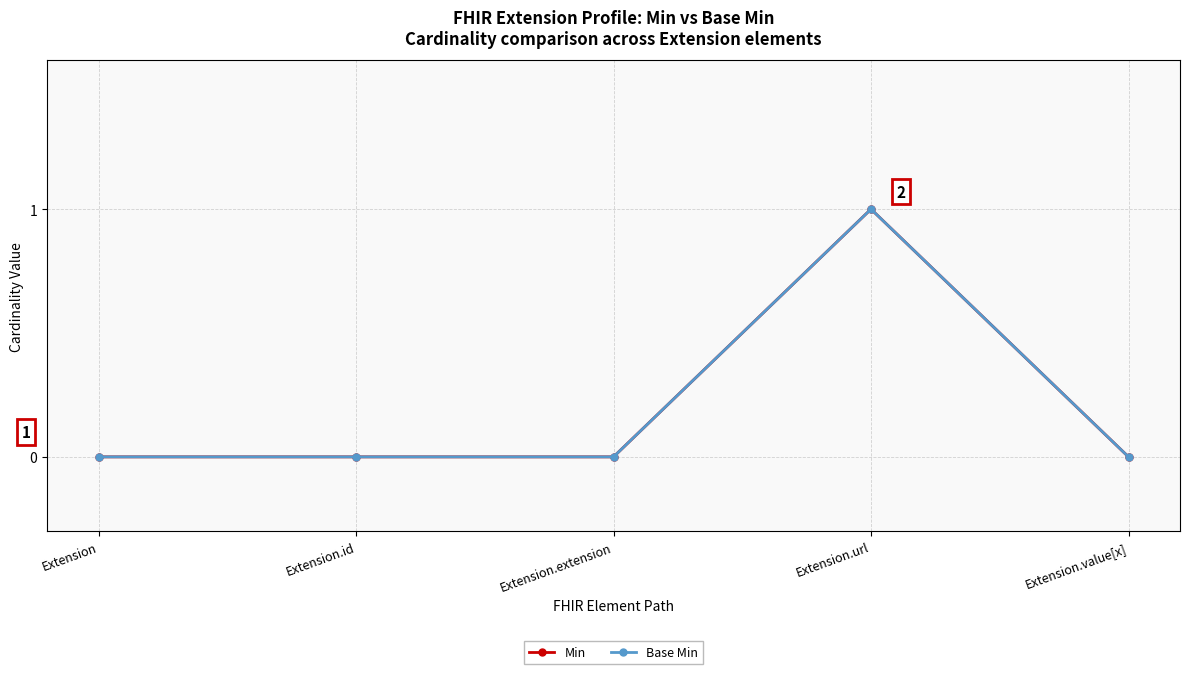

Is this an area chart (filled region under the line)?

No